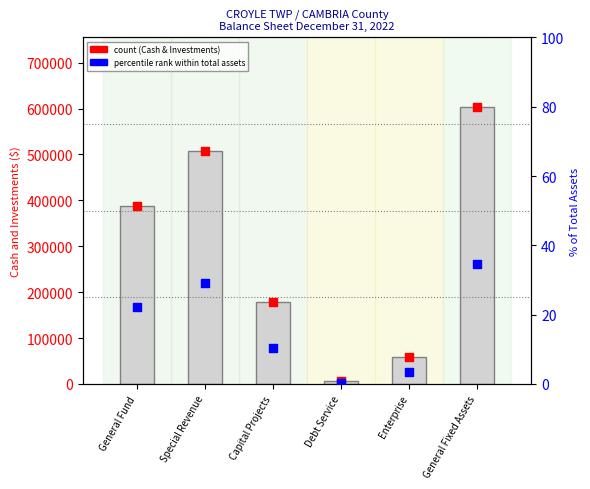

Is the value of count at Capital Projects greater than the value of percentile rank within total at Debt Service?

Yes